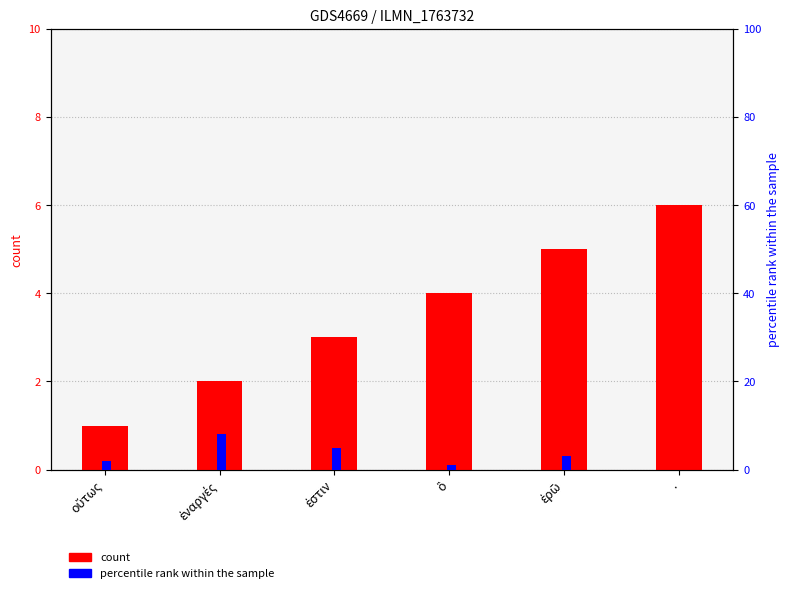

Which has a higher value, . or ἐρῶ?

.